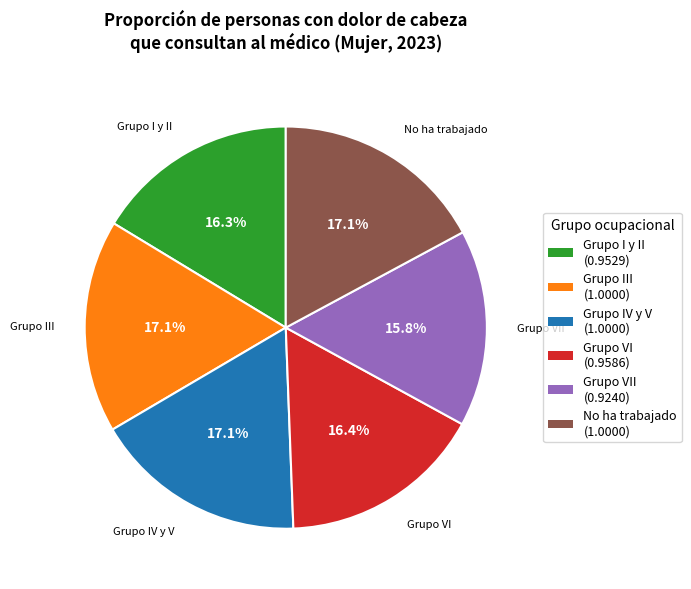

Is there a majority slice in this chart?

No